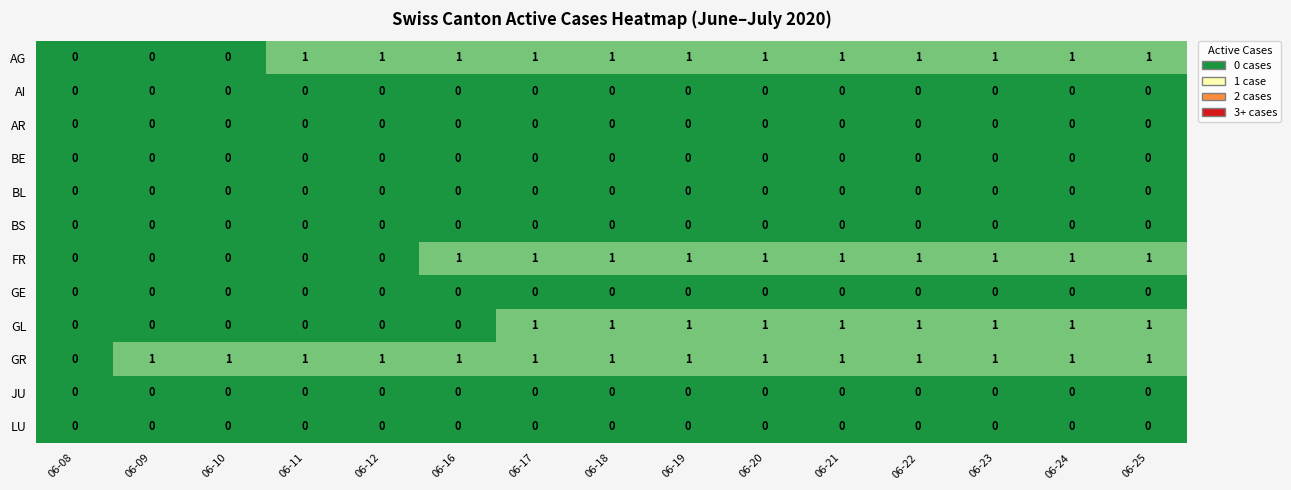

Which series has the largest total across all categories?

GR